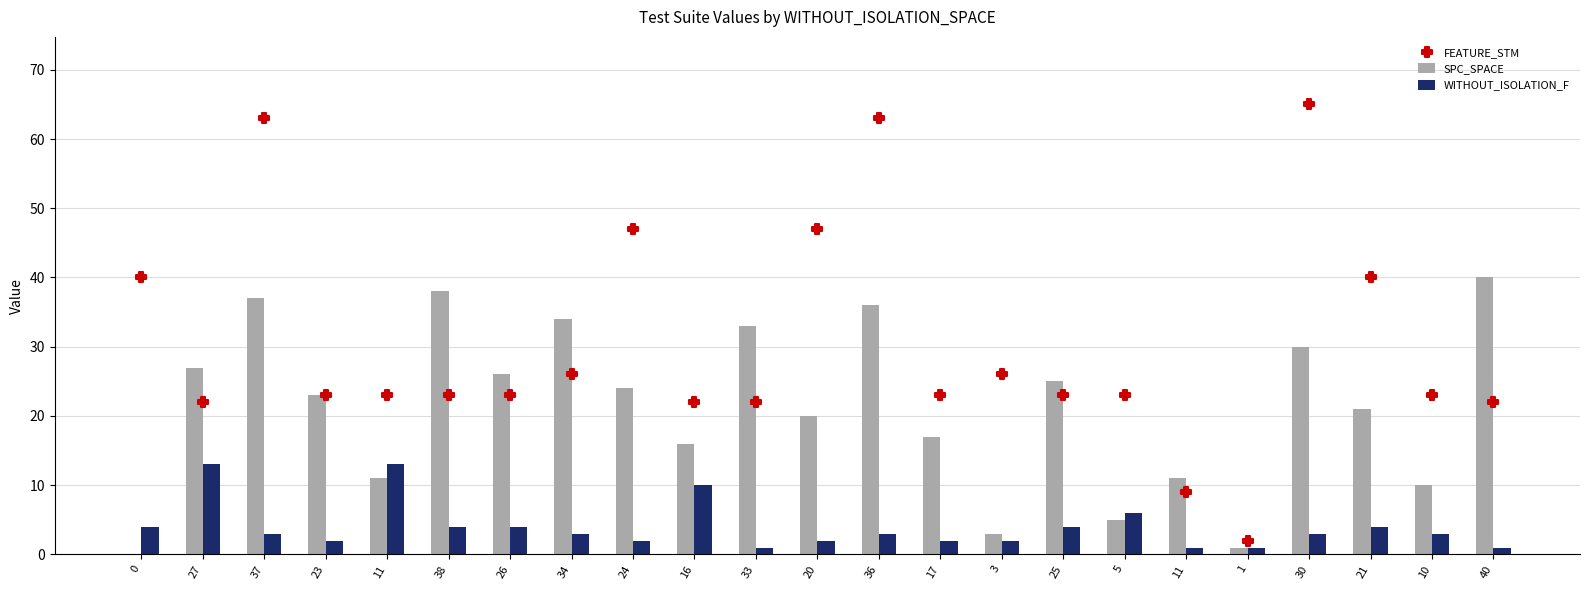

Which series has the largest total across all categories?

FEATURE_STM